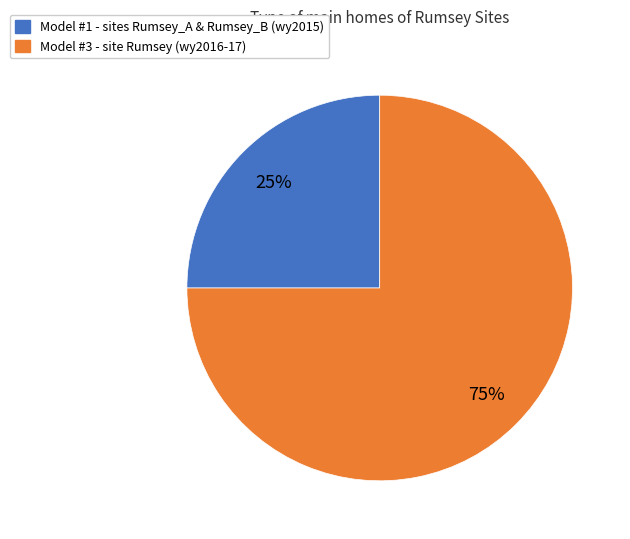

Between Model #3 - site Rumsey (wy2016-17) and Model #1 - sites Rumsey_A & Rumsey_B (wy2015), which is larger?

Model #3 - site Rumsey (wy2016-17)